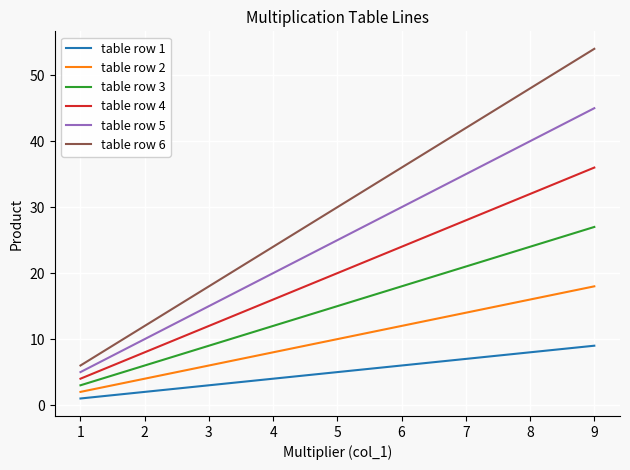

Between 3 and 8, which series saw the biggest shift?

table row 6